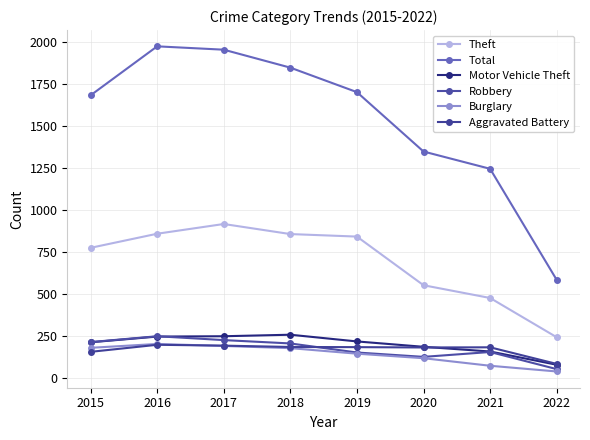

At which label is Burglary closest to 119?

2020